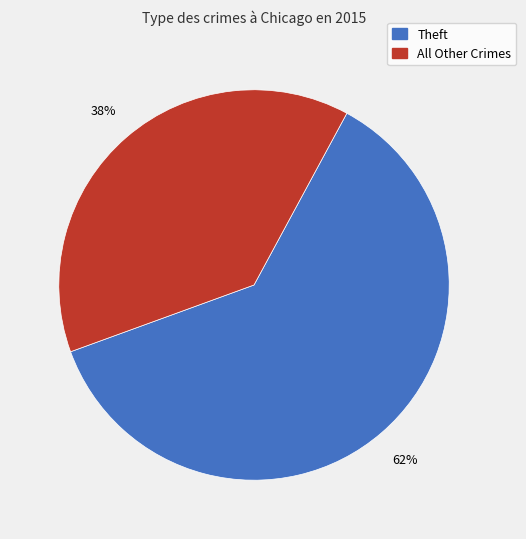

How many slices are in this pie chart?

2